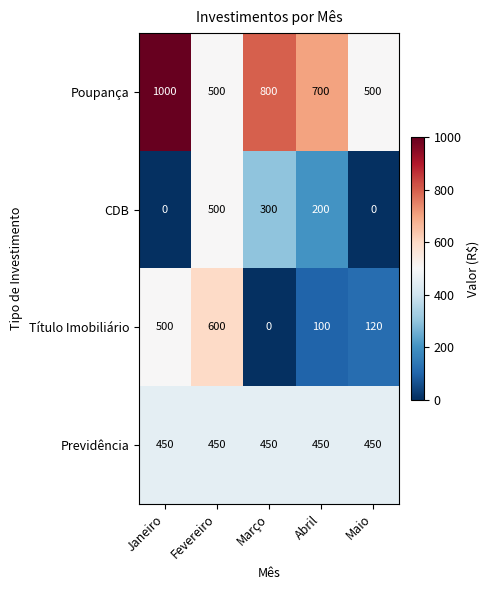

Which label corresponds to the largest value in the chart?

Janeiro